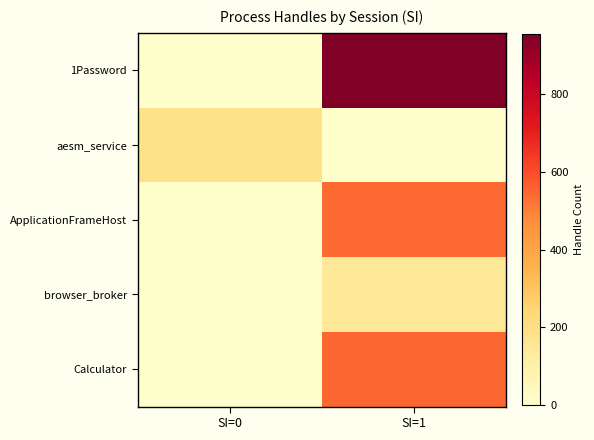

Reading left to right, extract all data points from this chart.

1Password: SI=0=0	SI=1=954
aesm_service: SI=0=179	SI=1=0
ApplicationFrameHost: SI=0=0	SI=1=543
browser_broker: SI=0=0	SI=1=139
Calculator: SI=0=0	SI=1=551